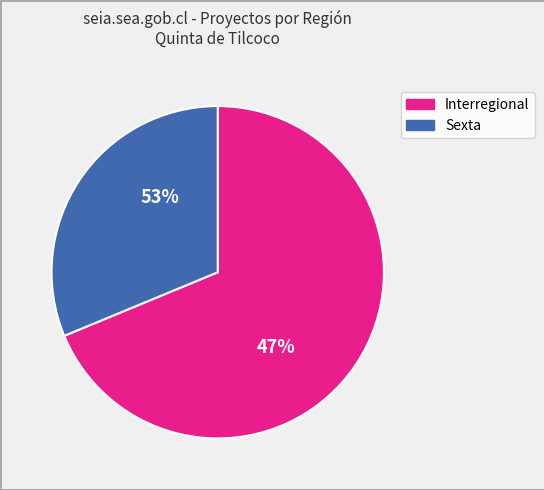

True or false: Sexta accounts for 31% of the total.

True